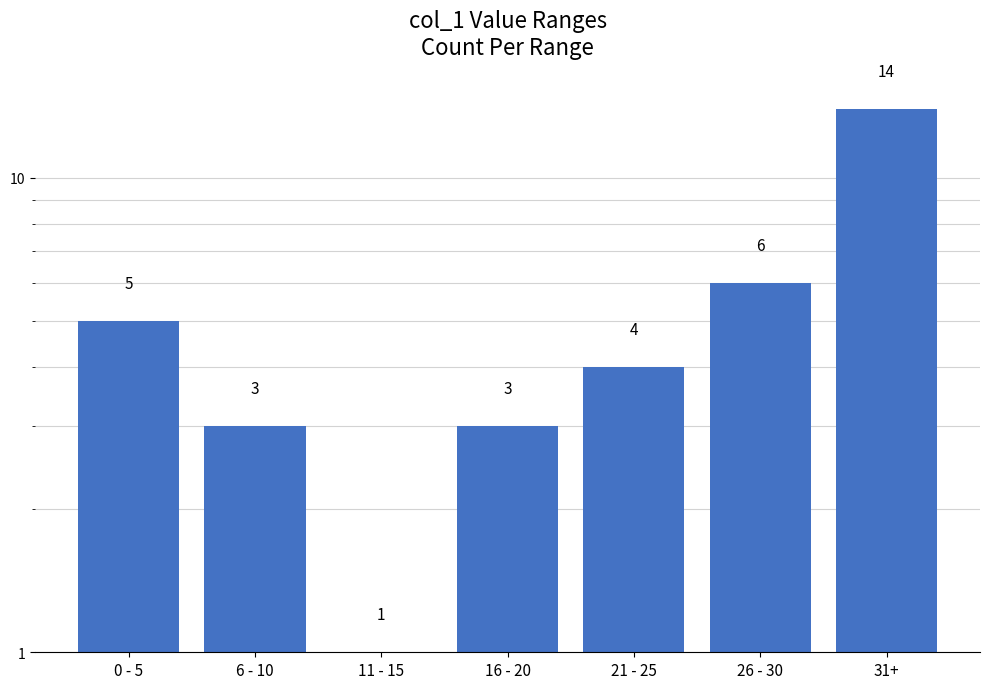

What is the minimum value shown in the chart?

1